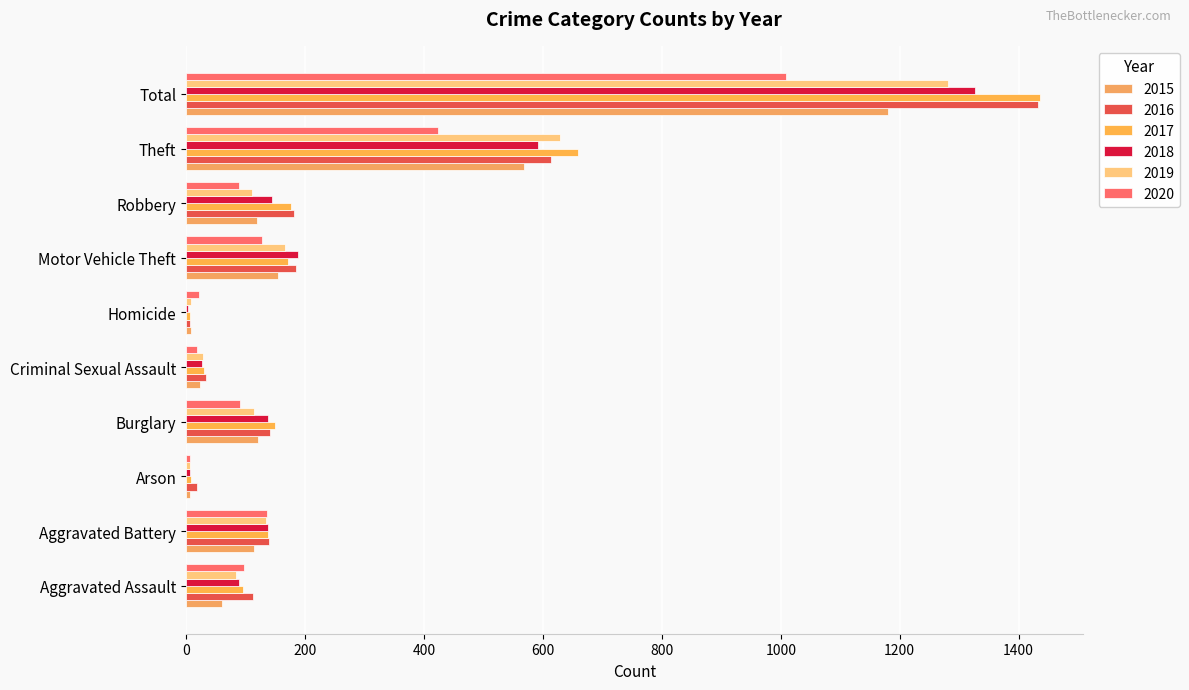

List the labels in order of 2020 value, smallest first.

Arson, Criminal Sexual Assault, Homicide, Robbery, Burglary, Aggravated Assault, Motor Vehicle Theft, Aggravated Battery, Theft, Total